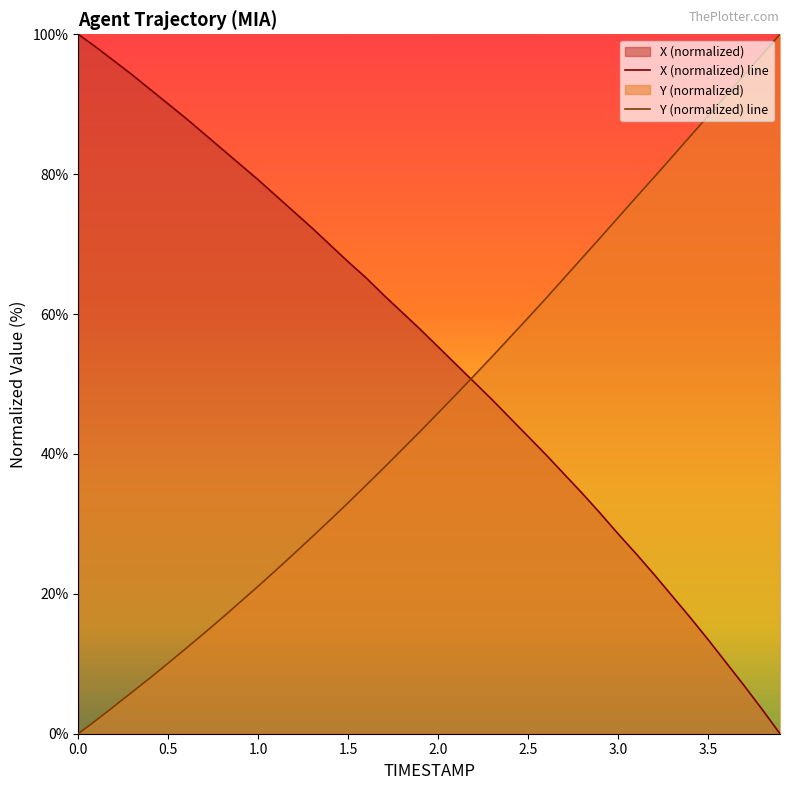

How many values in the Y (normalized) line series exceed 45?

20